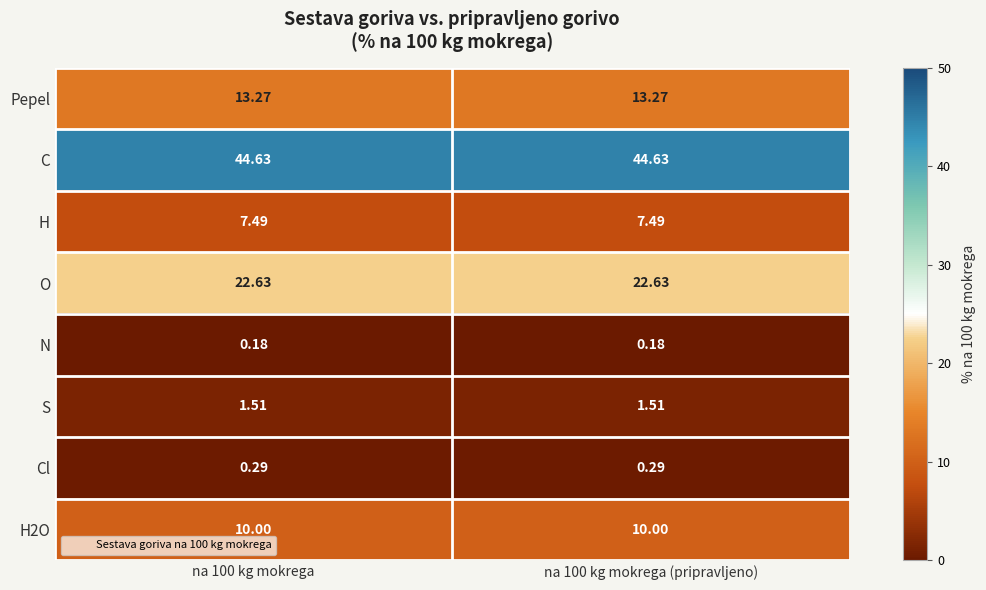

Is the value of H at na 100 kg mokrega (pripravljeno) greater than the value of O at na 100 kg mokrega (pripravljeno)?

No